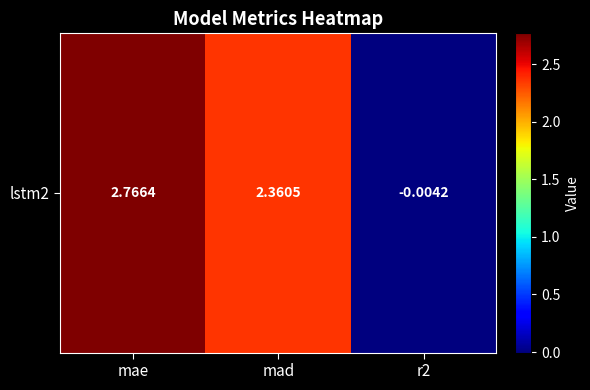

Reading right to left, what are all the values shown in this chart?

r2=-0.0	mad=2.4	mae=2.8